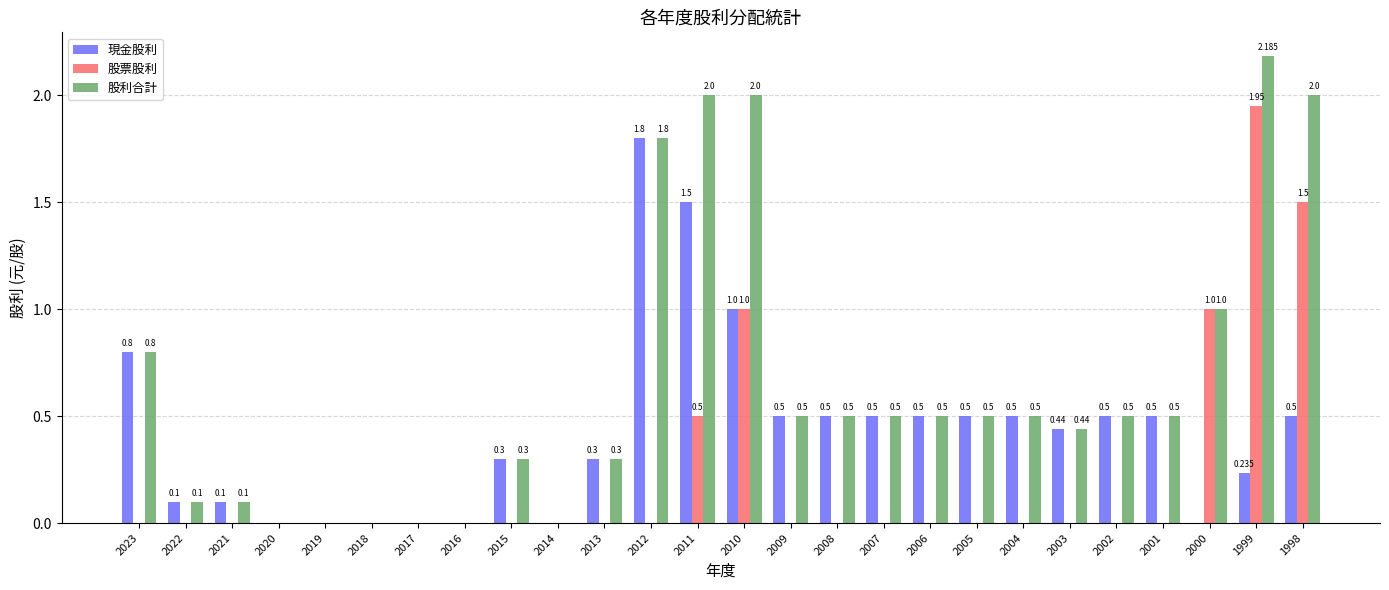

Is the value of 股利合計 at 1999 greater than the value of 現金股利 at 2017?

Yes